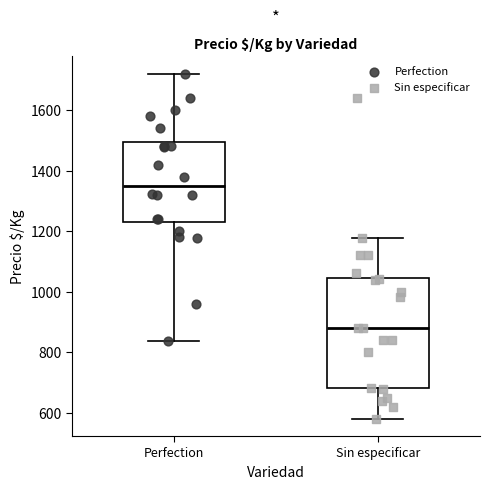

Which box is the tallest, from its lower edge to its upper edge?

Sin especificar